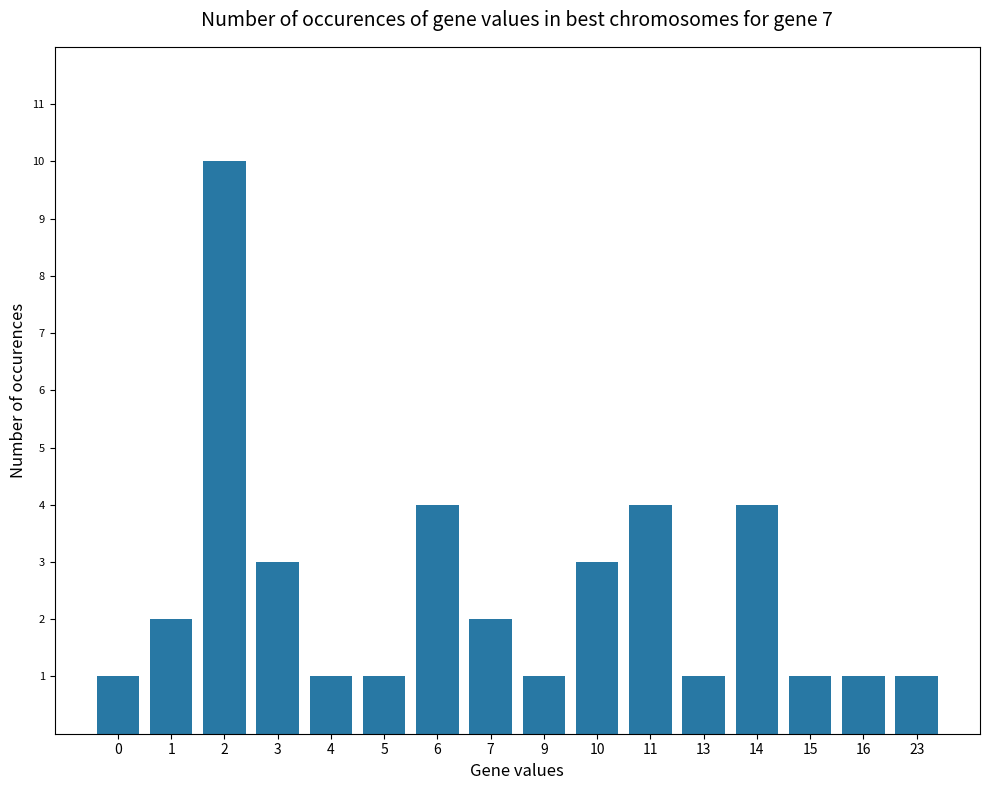

Between 11 and 16, which is larger?

11